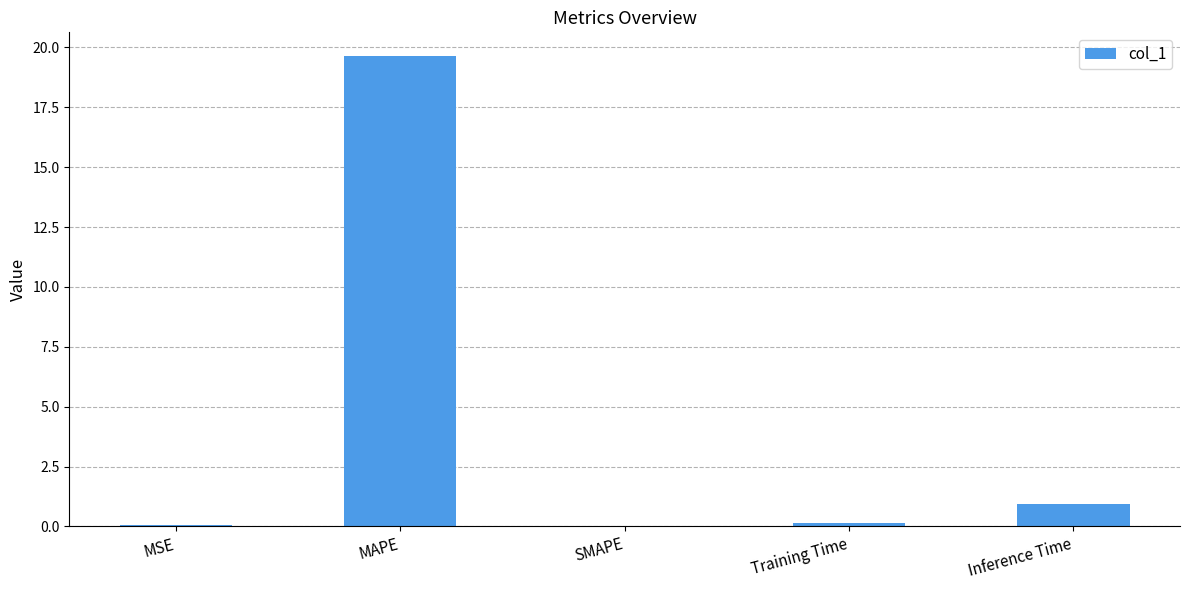

What is the maximum value shown in the chart?

19.6